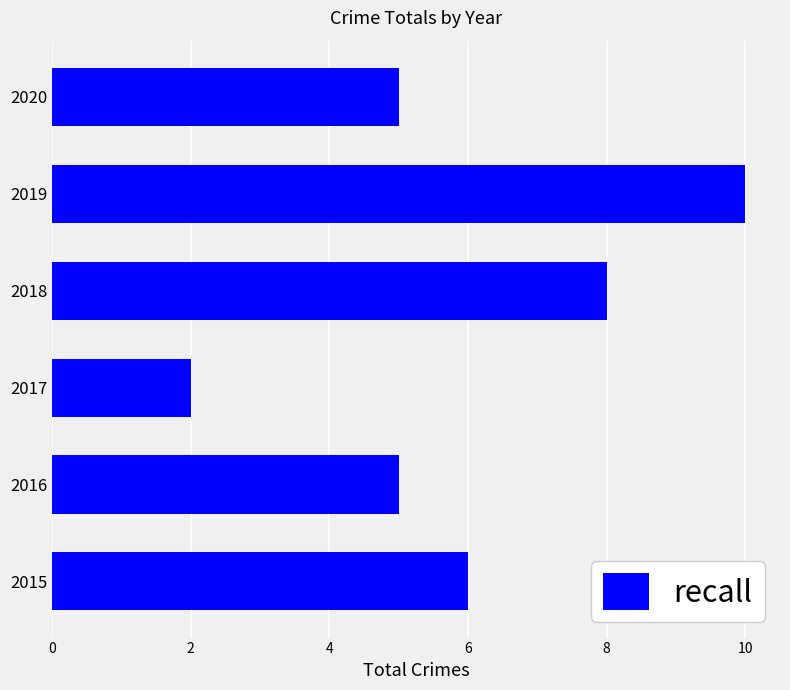

Which has a higher value, 2017 or 2015?

2015